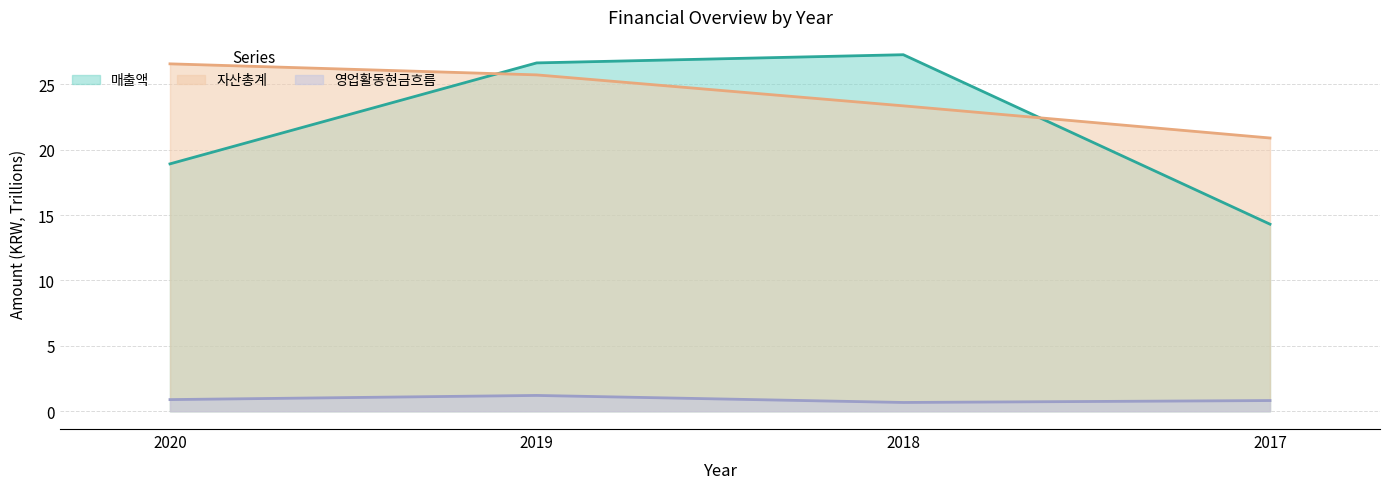

What are all the series names shown in the legend?

매출액, 자산총계, 영업활동현금흐름